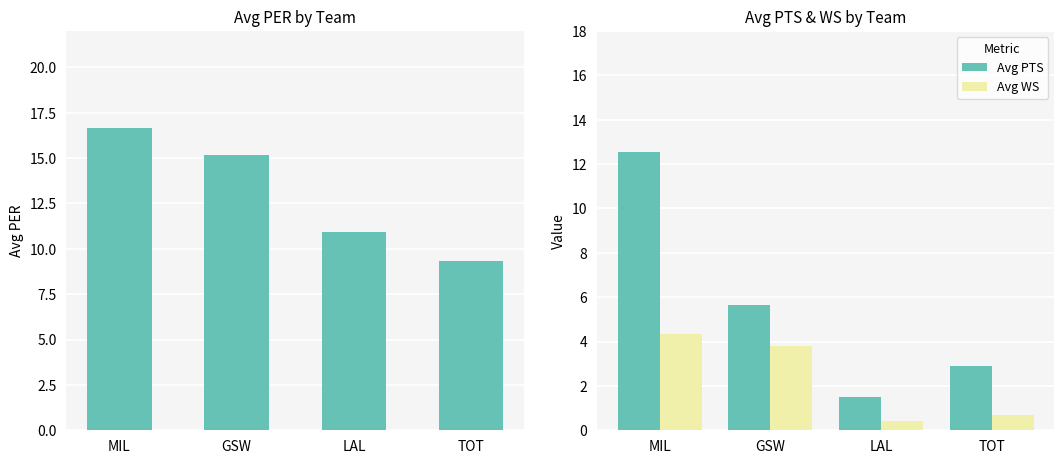

What is the difference between the Avg WS values at TOT and GSW?

3.1